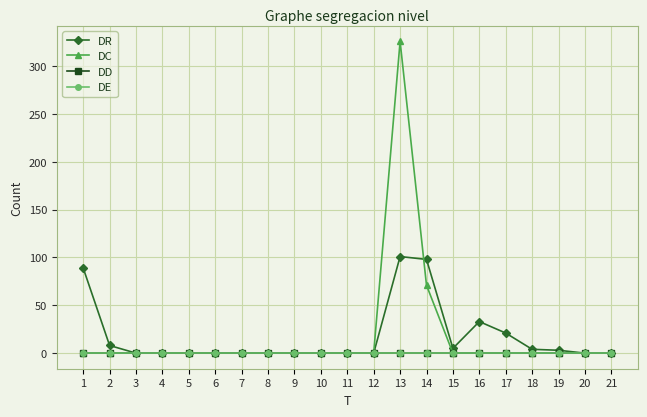

Reading left to right, extract all data points from this chart.

DR: 1=89	2=8	3=0	4=0	5=0	6=0	7=0	8=0	9=0	10=0	11=0	12=0	13=101	14=98	15=5	16=33	17=21	18=4	19=3	20=0	21=0
DC: 1=0	2=0	3=0	4=0	5=0	6=0	7=0	8=0	9=0	10=0	11=0	12=0	13=326	14=71	15=0	16=0	17=0	18=0	19=0	20=0	21=0
DD: 1=0	2=0	3=0	4=0	5=0	6=0	7=0	8=0	9=0	10=0	11=0	12=0	13=0	14=0	15=0	16=0	17=0	18=0	19=0	20=0	21=0
DE: 1=0	2=0	3=0	4=0	5=0	6=0	7=0	8=0	9=0	10=0	11=0	12=0	13=0	14=0	15=0	16=0	17=0	18=0	19=0	20=0	21=0